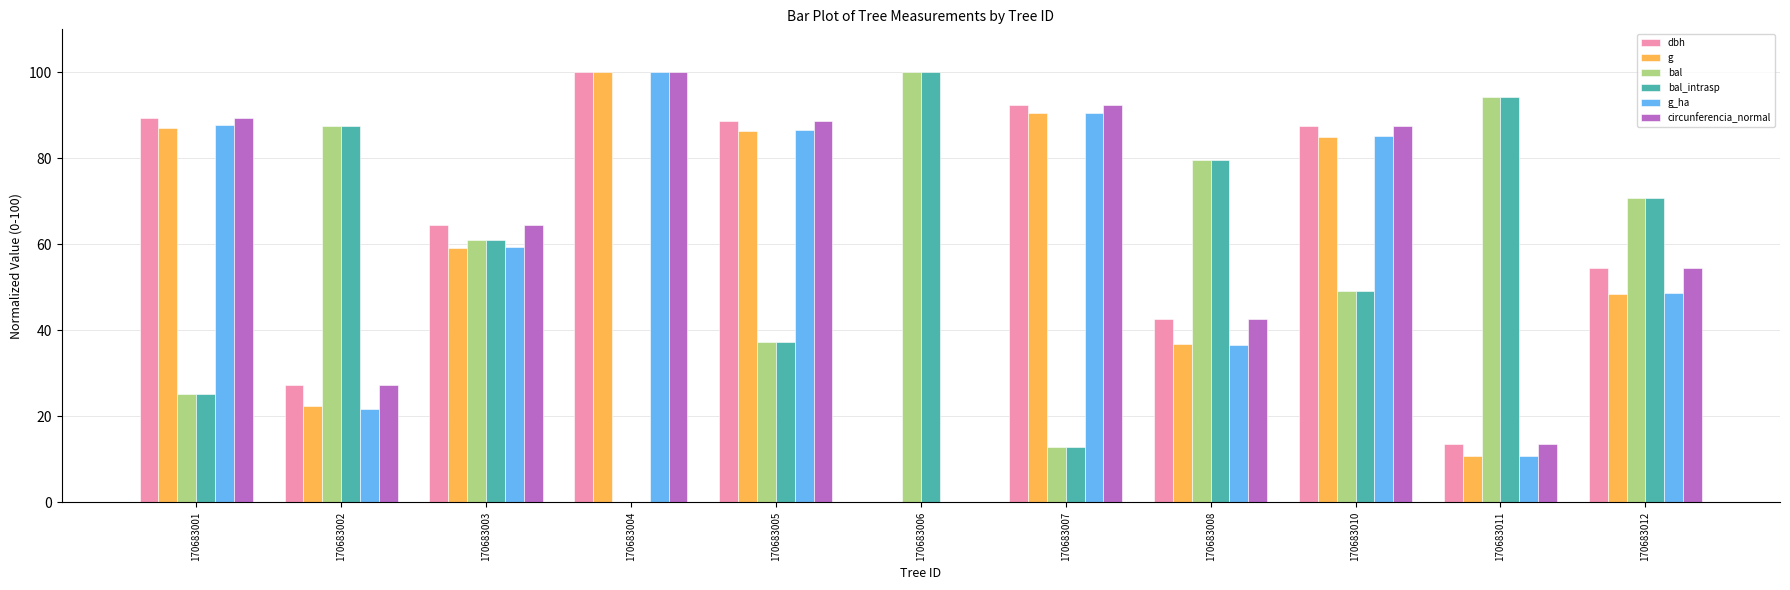

What is the approximate value of circunferencia_normal at 170683002?

27.2